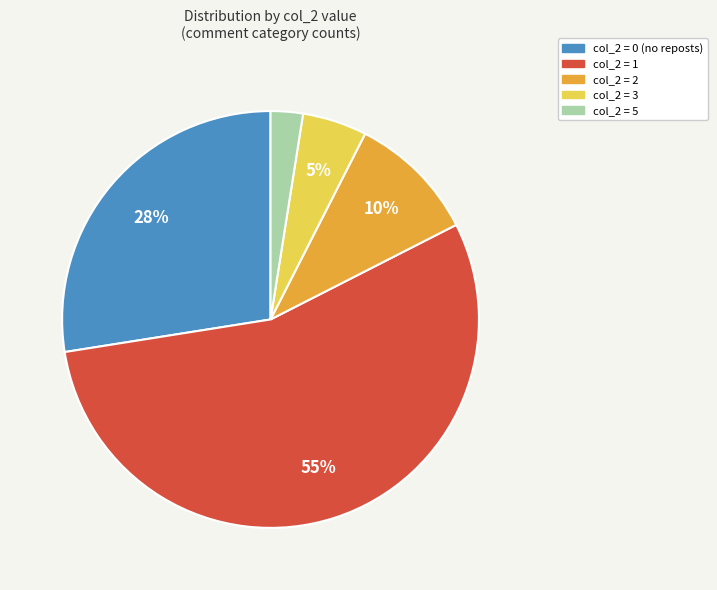

To the nearest percent, what is the average slice percentage?

20%